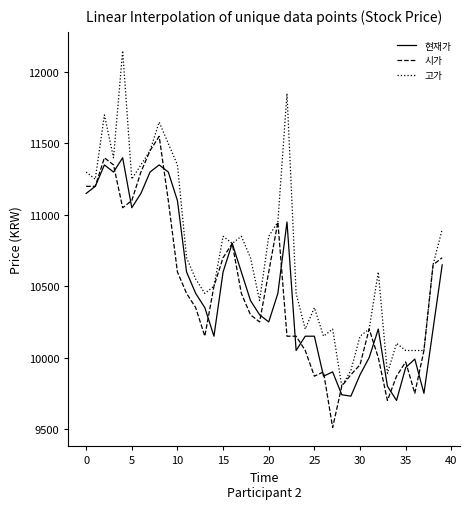

What is the smallest value displayed?

9510